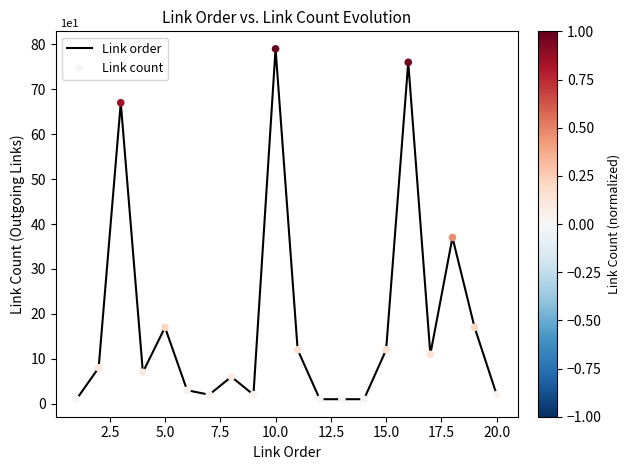

What is the difference between the maximum and minimum values?

78